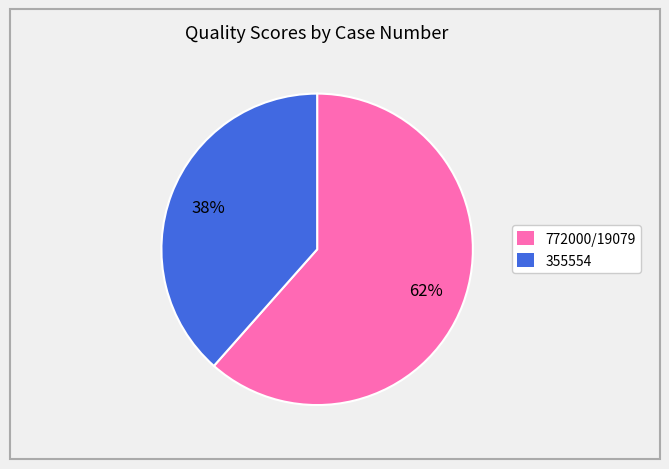

To the nearest percent, what is the average slice percentage?

50%